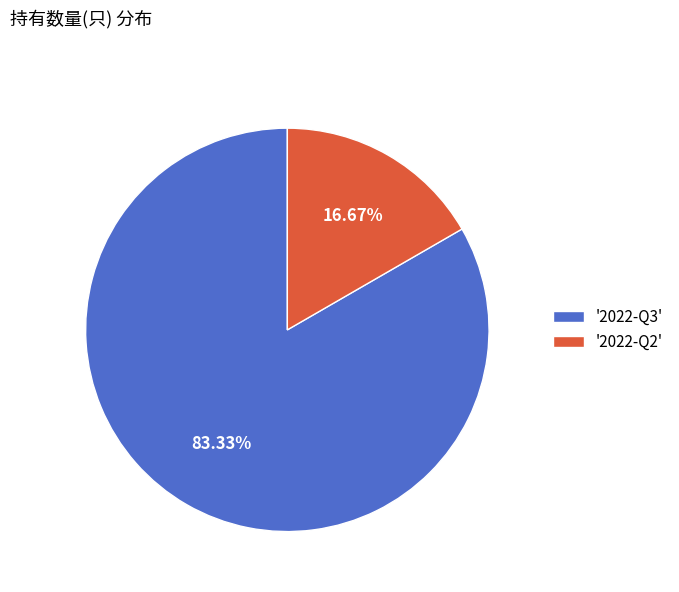

Which slice represents more than half of the pie?

'2022-Q3'